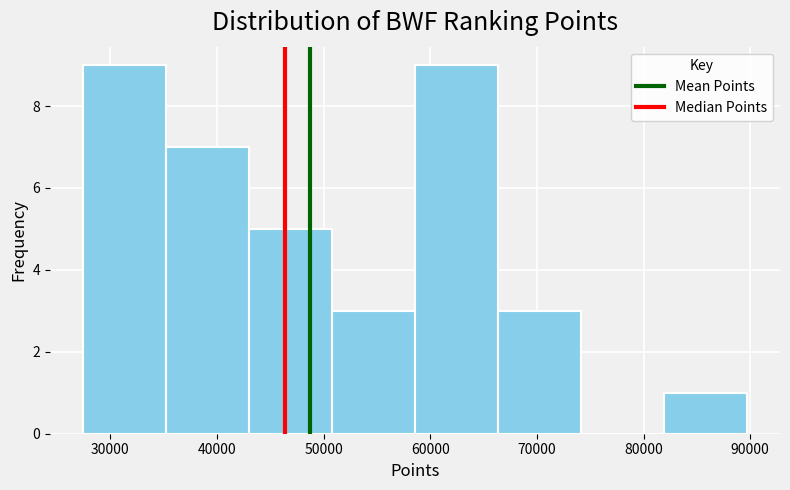

Reading left to right, transcribe this chart: for each bar, give the range it covers on the x-axis and its height. Neither the bar edges nor the heights are printed on the chart, so give them approximately, as read against the axes.

27000 to 35000: 9
35000 to 43000: 7
43000 to 51000: 5
51000 to 59000: 3
59000 to 66000: 9
66000 to 74000: 3
74000 to 82000: 0
82000 to 90000: 1